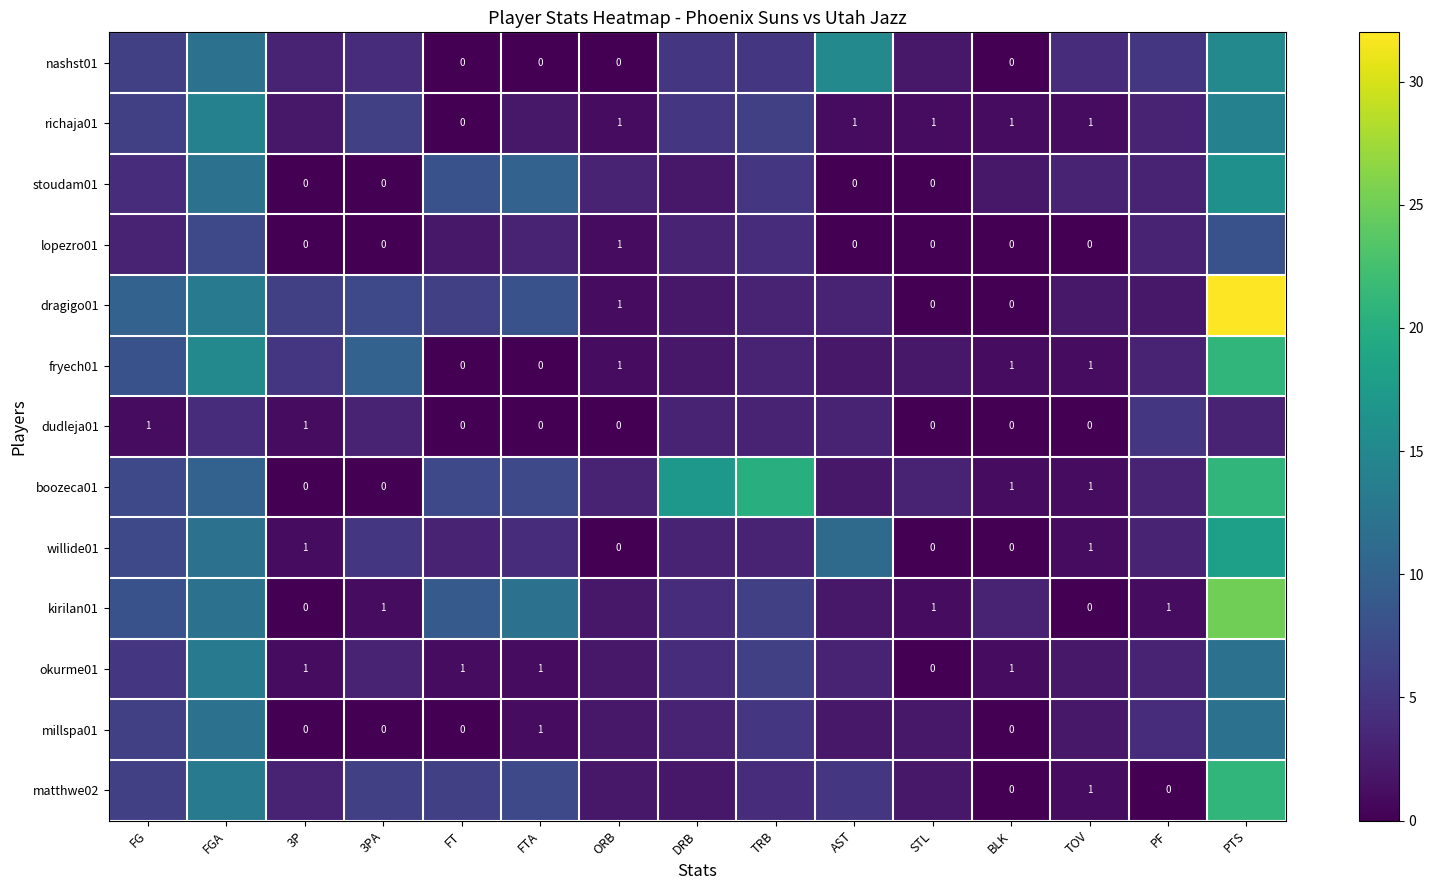

At which label is boozeca01 closest to 10?

FGA